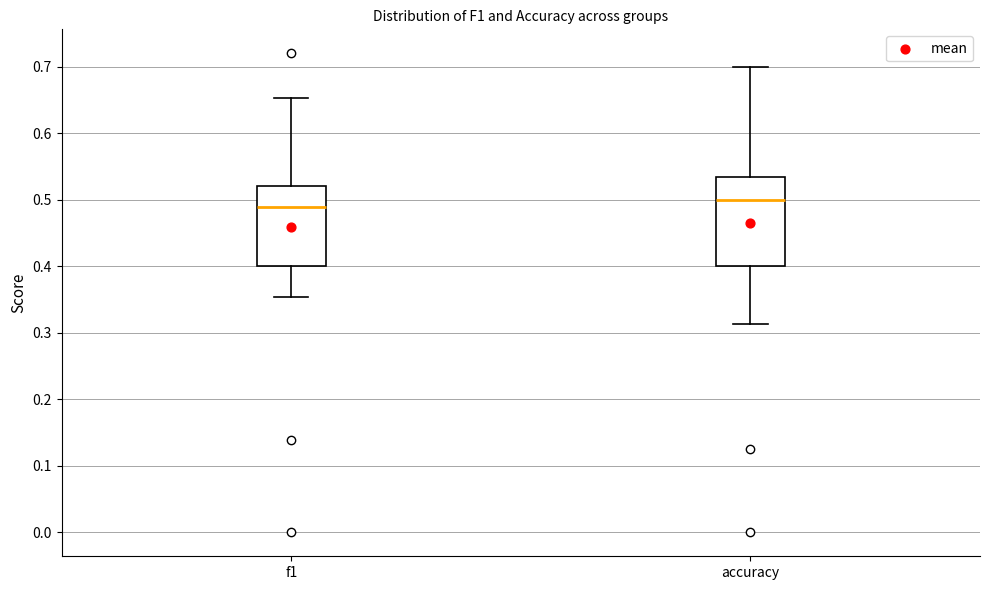

Which box is the tallest, from its lower edge to its upper edge?

accuracy